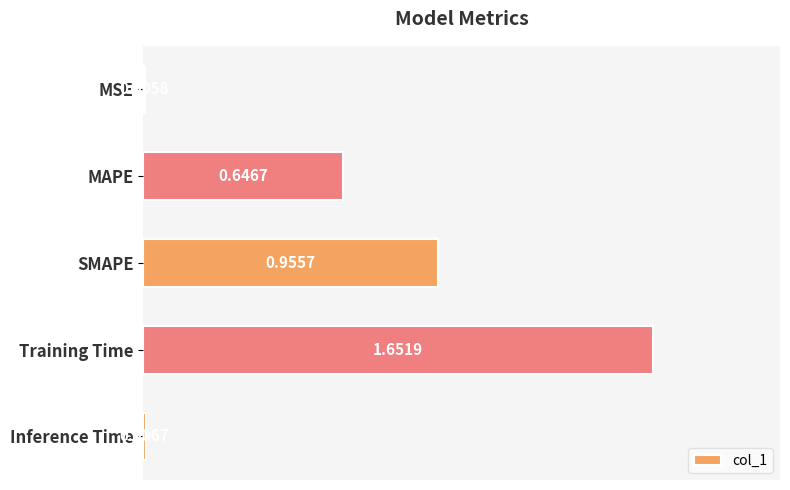

Are the bars horizontal?

Yes